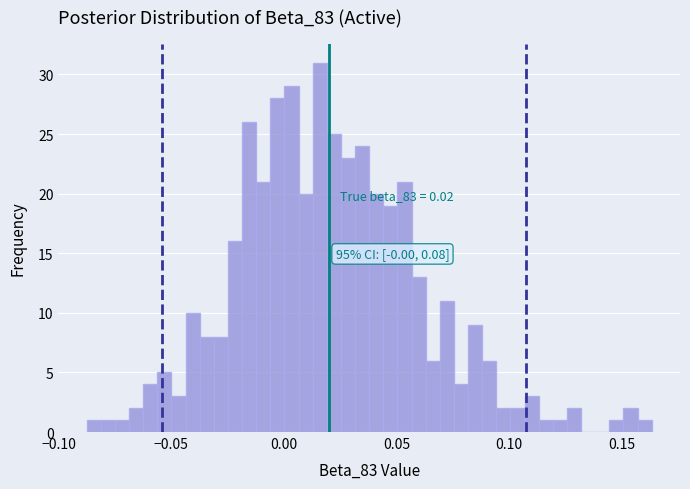

Read against the x-axis, roughly where is the centre of the tallest bar?

0.015